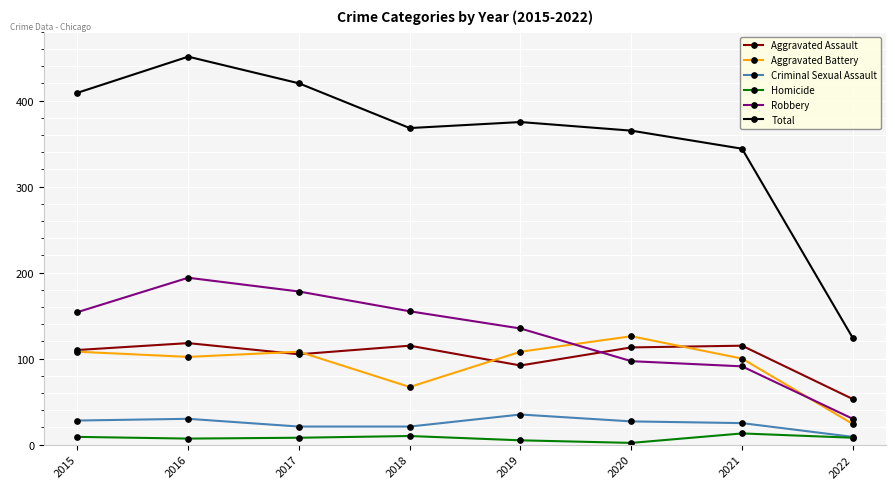

What is the value of the Criminal Sexual Assault point at the 2nd from the left?

30